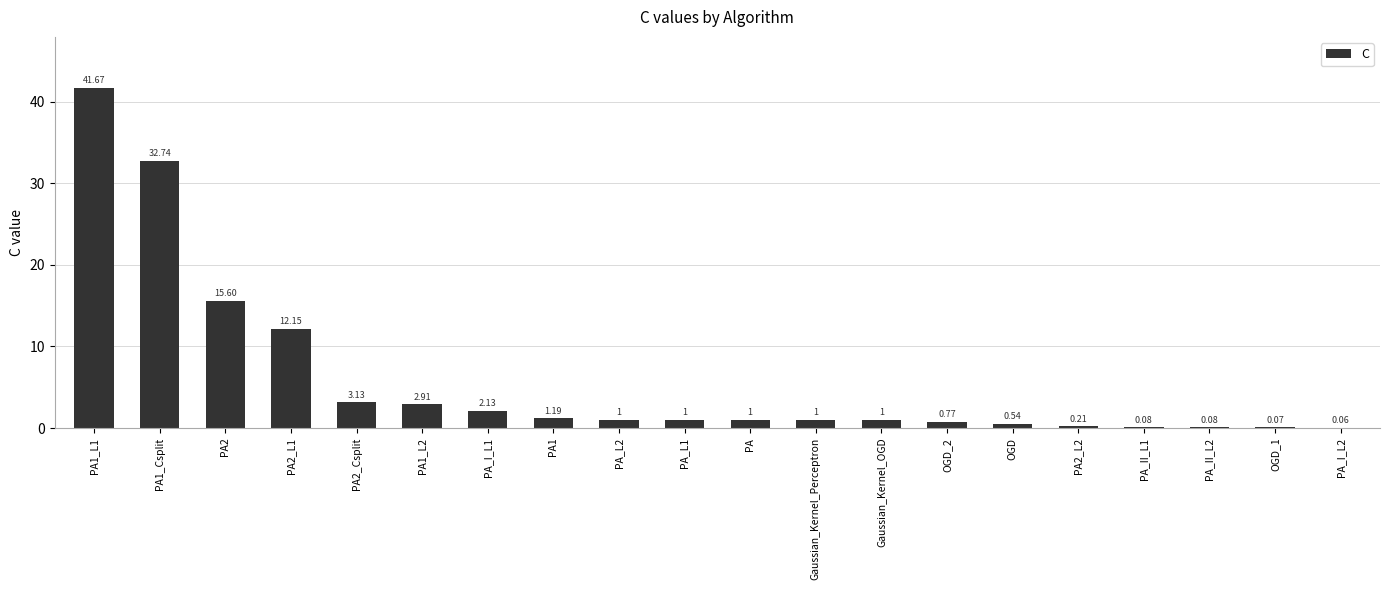

Which has a higher value, PA1 or PA2_L2?

PA1